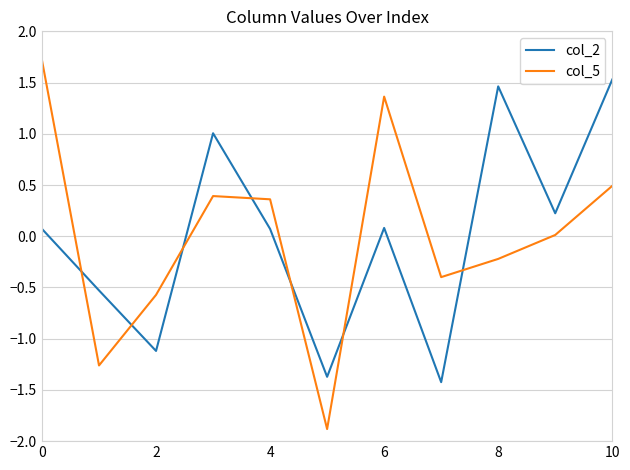

In col_2, how many points are lower than both neighbors (excluding endpoints)?

4